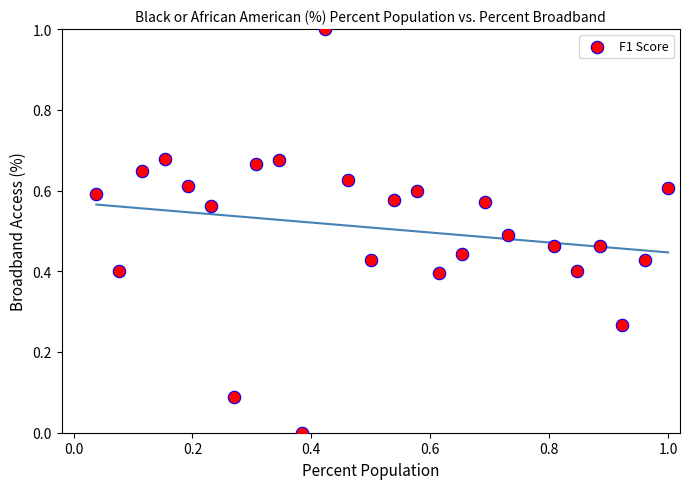

What is the range of X values (max minus min)?

1.0